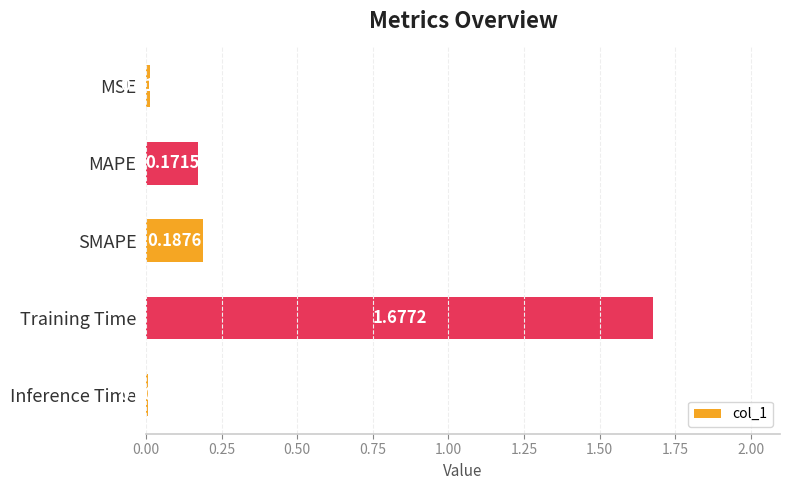

What is the sum of all values?

2.1